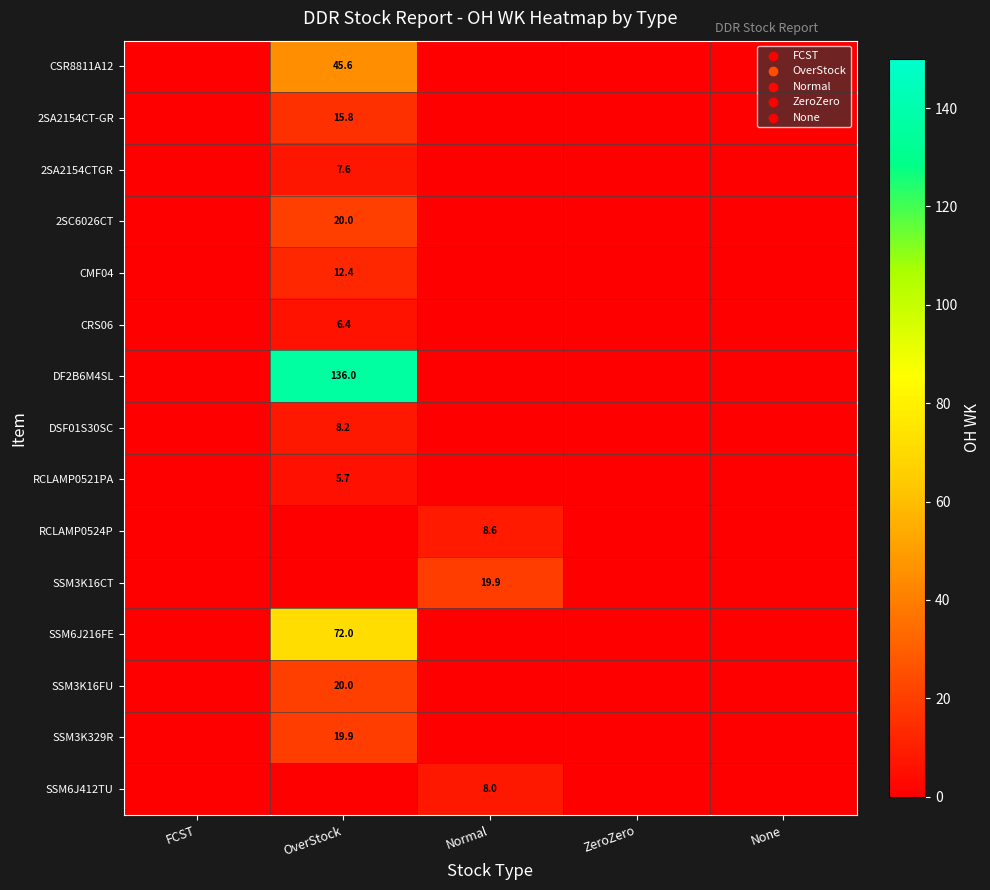

At which category is the sum across all series the highest?

OverStock